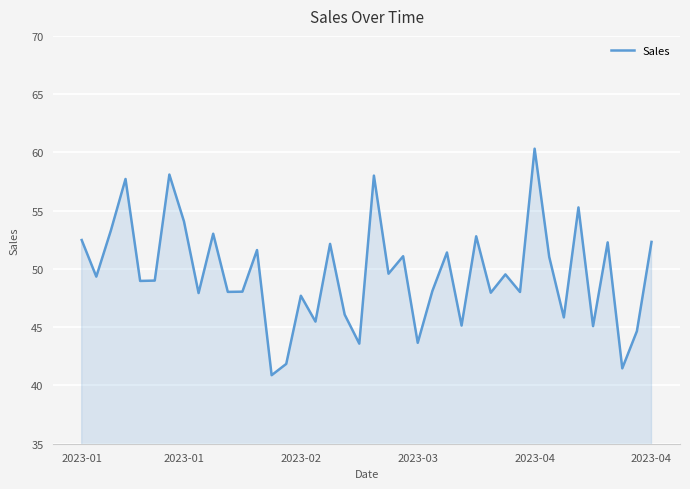

What is the difference between the maximum and minimum values?

19.4